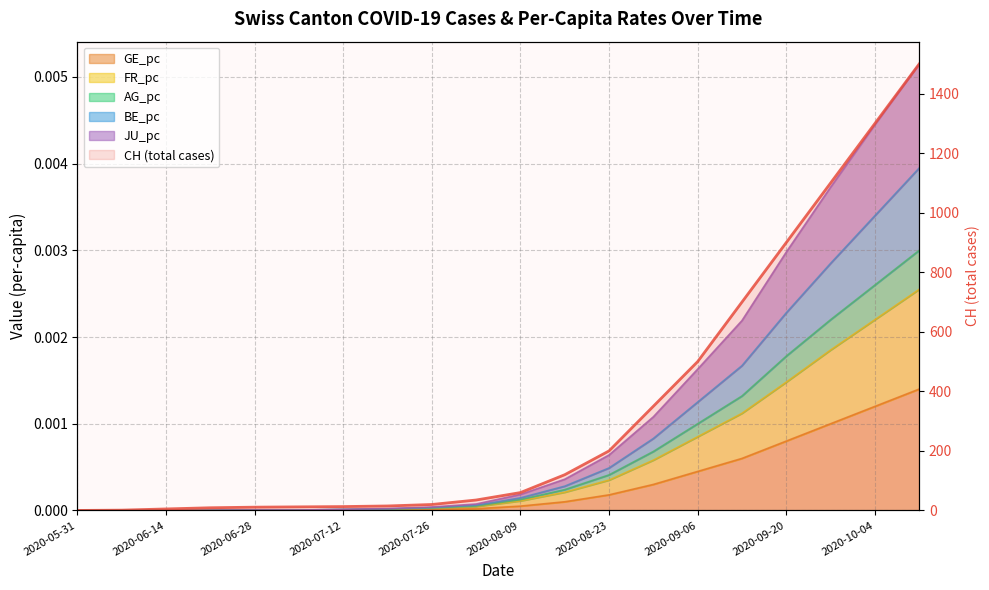

The FR_pc series shows 0.0 at 2020-07-12. True or false?

True